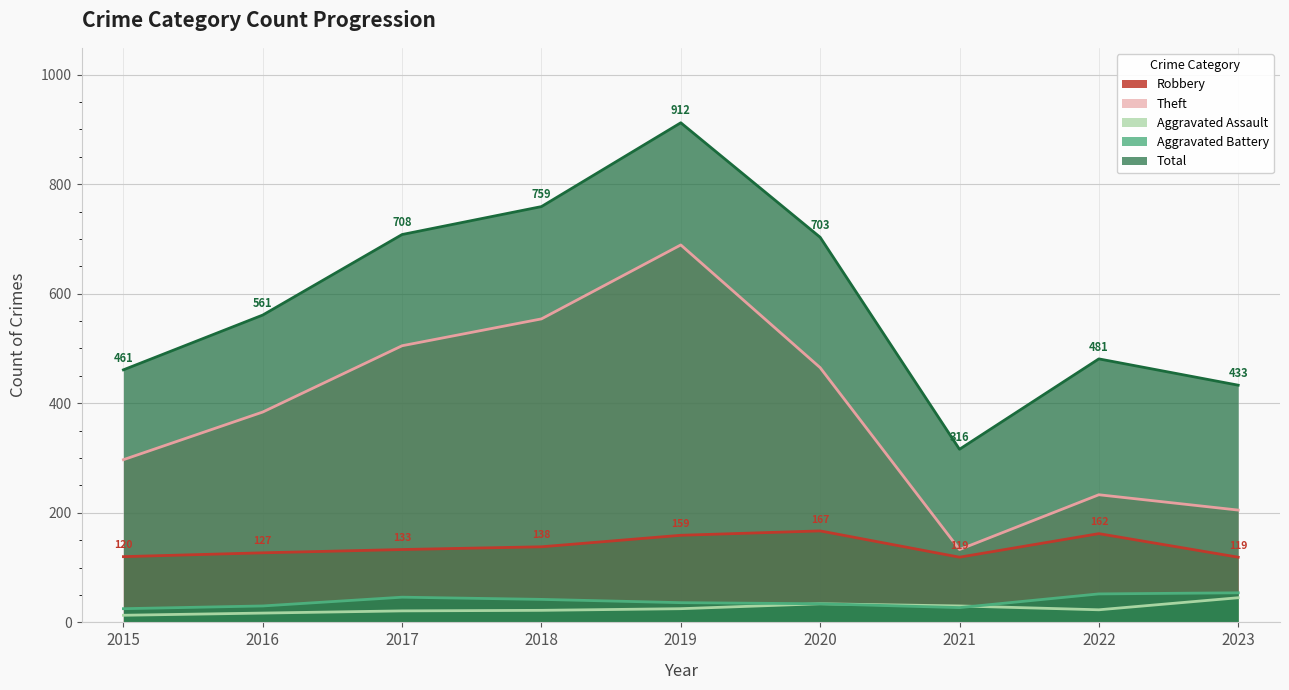

Read the Total value at 2015.

461